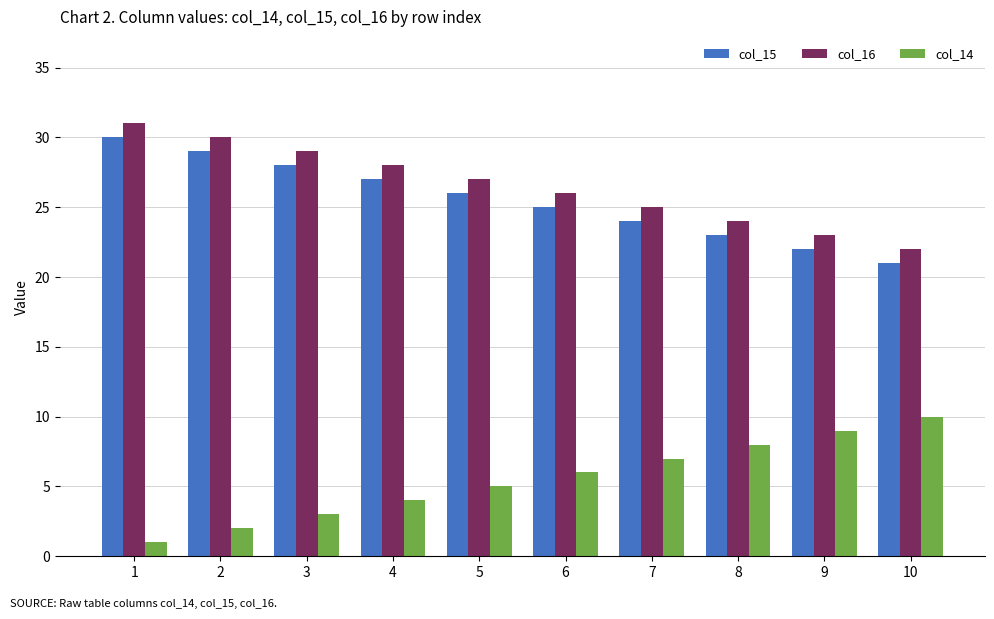

The col_15 series shows 42 at 2. True or false?

False